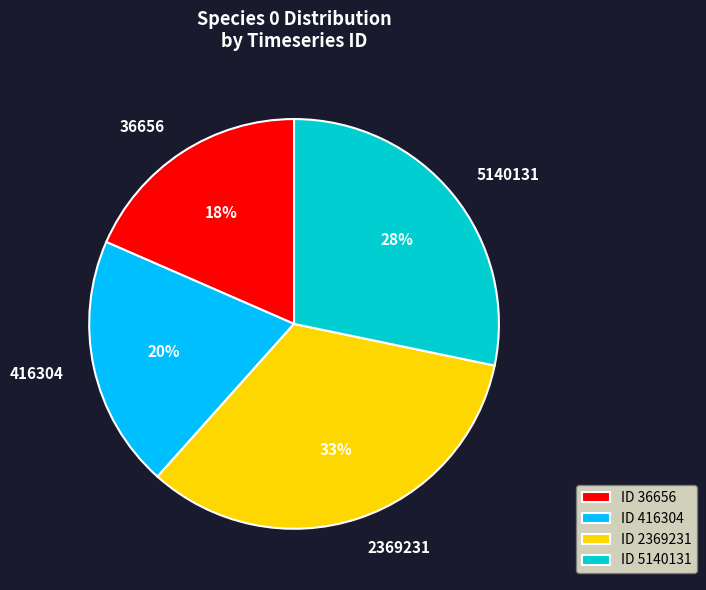

The 36656 slice represents 5% of the pie. True or false?

False